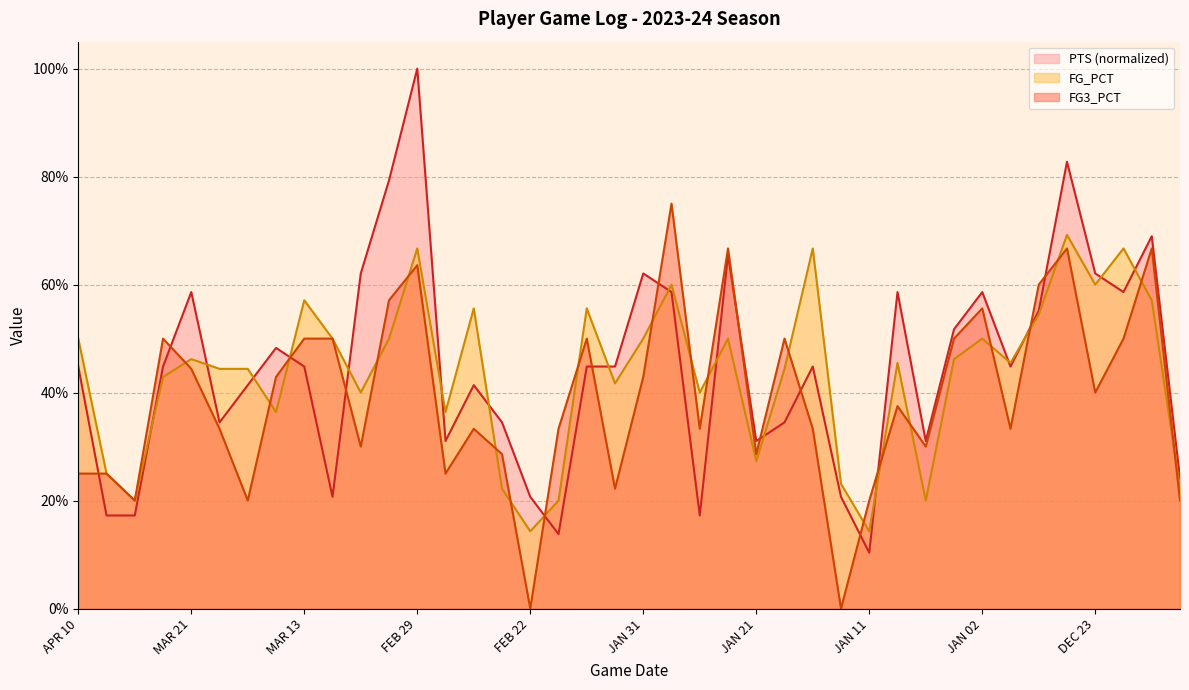

Which series has the widest spread of values?

PTS (normalized)